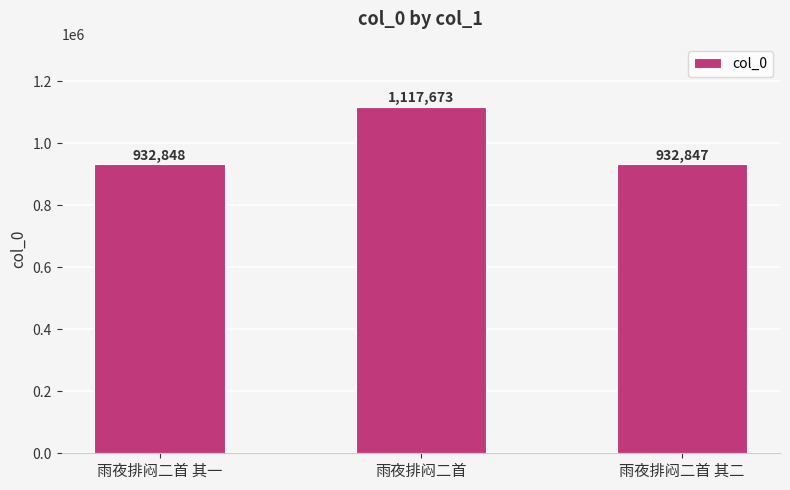

At which category does the chart reach its peak across all series?

雨夜排闷二首